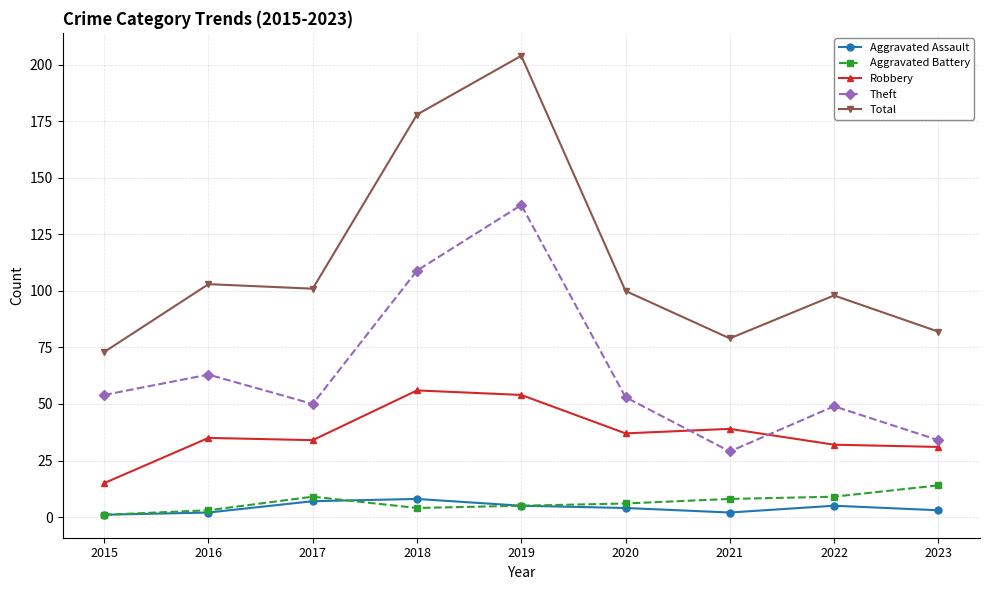

What is the spread (max minus min) of values at 2019?

199